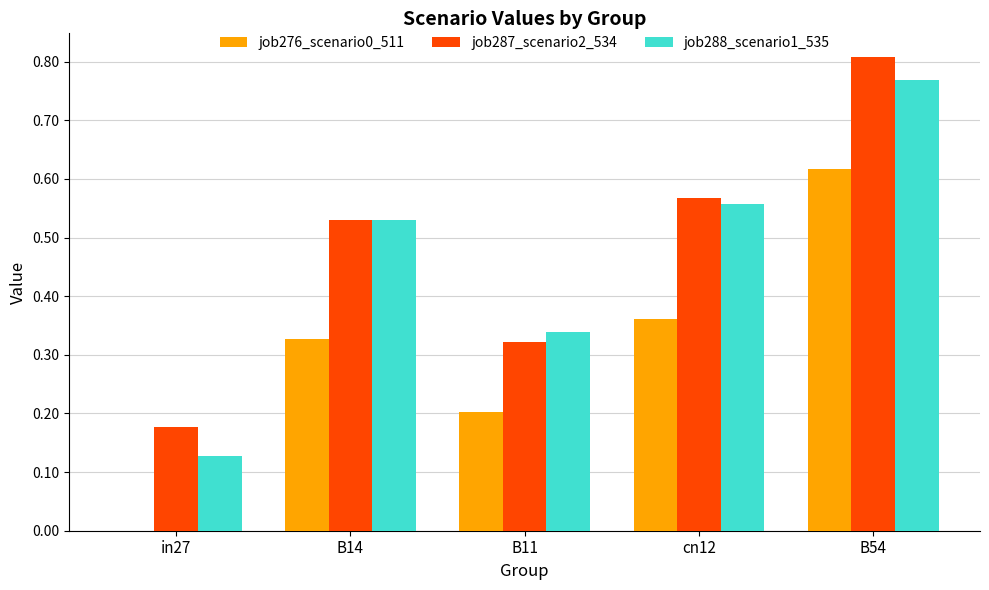

What is the total value across all series at B54?

2.2